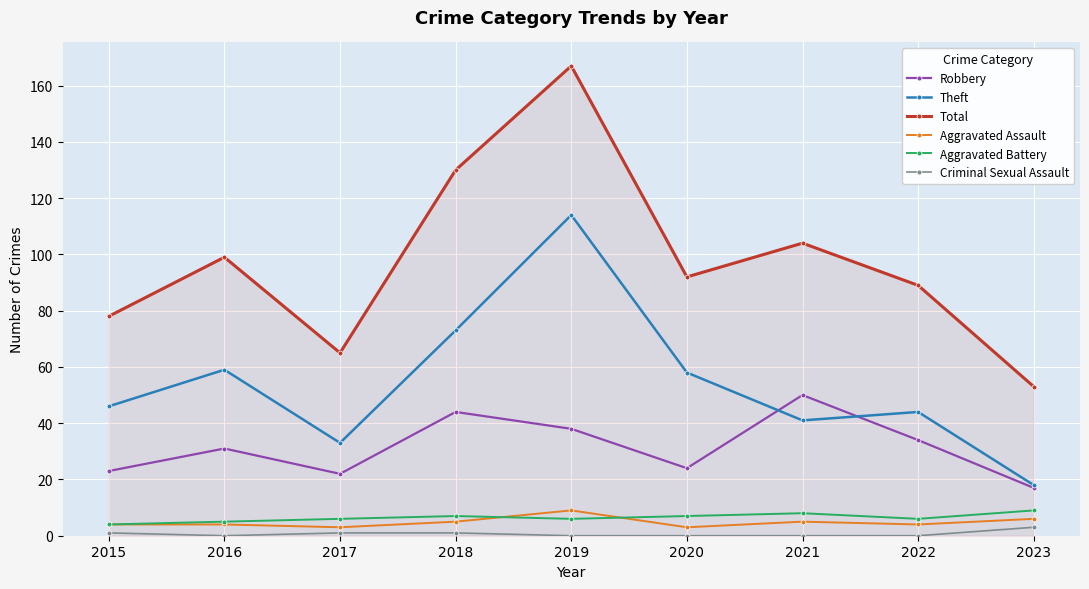

Is this an area chart (filled region under the line)?

No